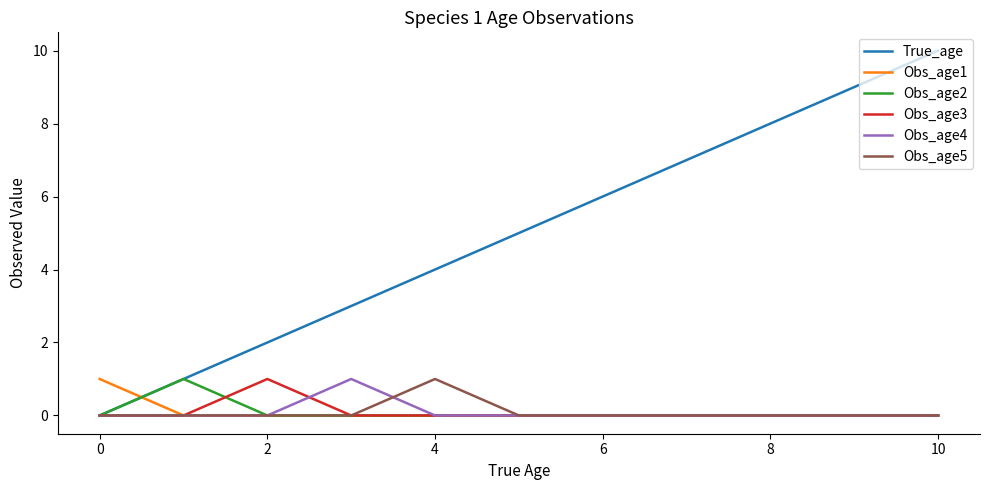

Which series has the largest total across all categories?

True_age